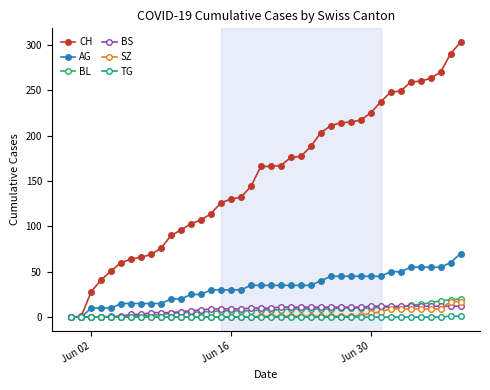

What is the average value of the AG series?

33